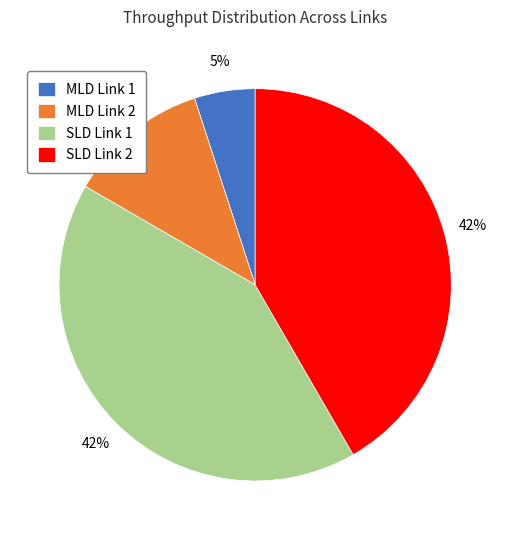

To the nearest percent, what portion does MLD Link 1 represent?

5%